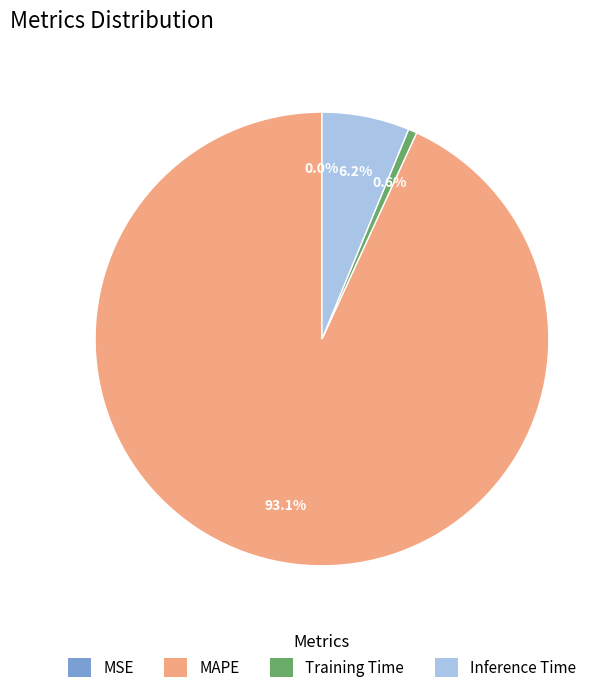

The MAPE slice represents 93% of the pie. True or false?

True